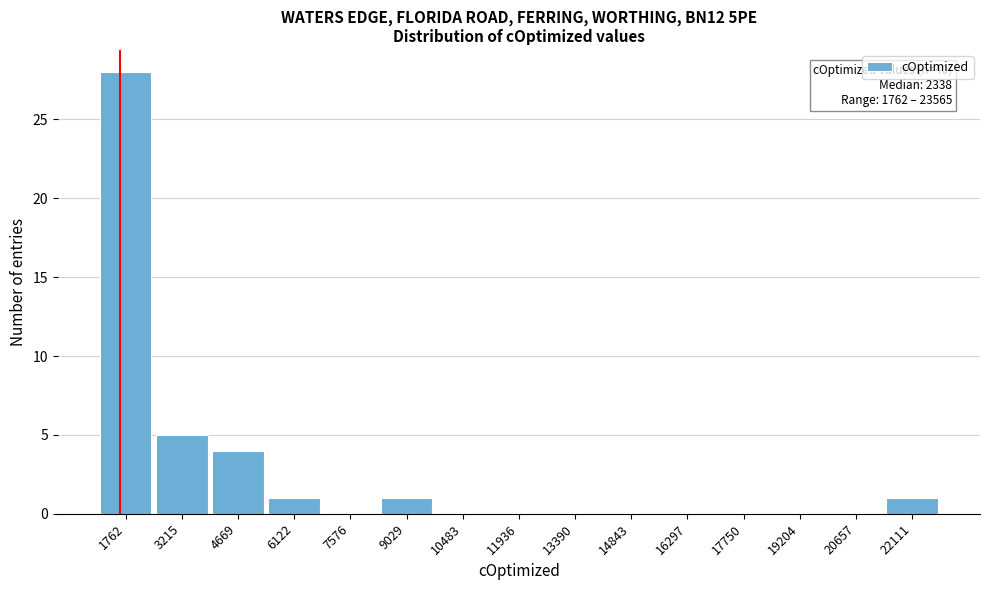

Reading right to left, what are all the values shown in this chart?

22111=1	20657=0	19204=0	17750=0	16297=0	14843=0	13390=0	11936=0	10483=0	9029=1	7576=0	6122=1	4669=4	3215=5	1762=28